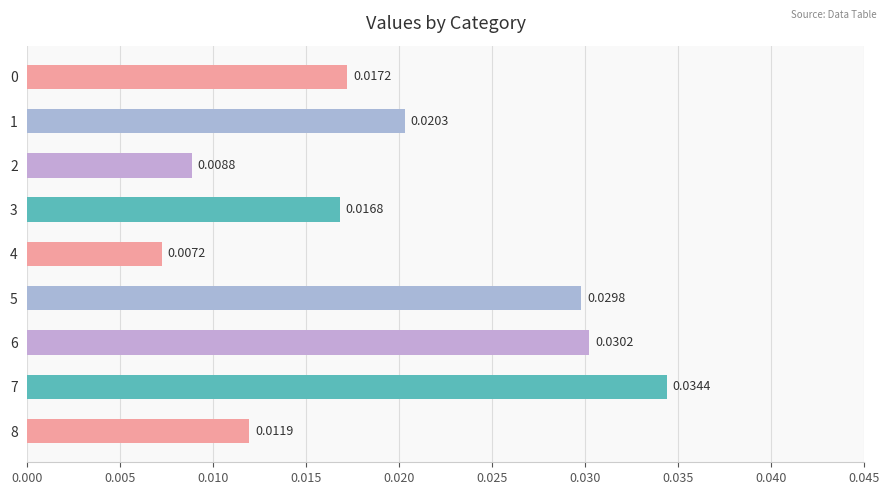

Count the values in the range 0 to 1.

9